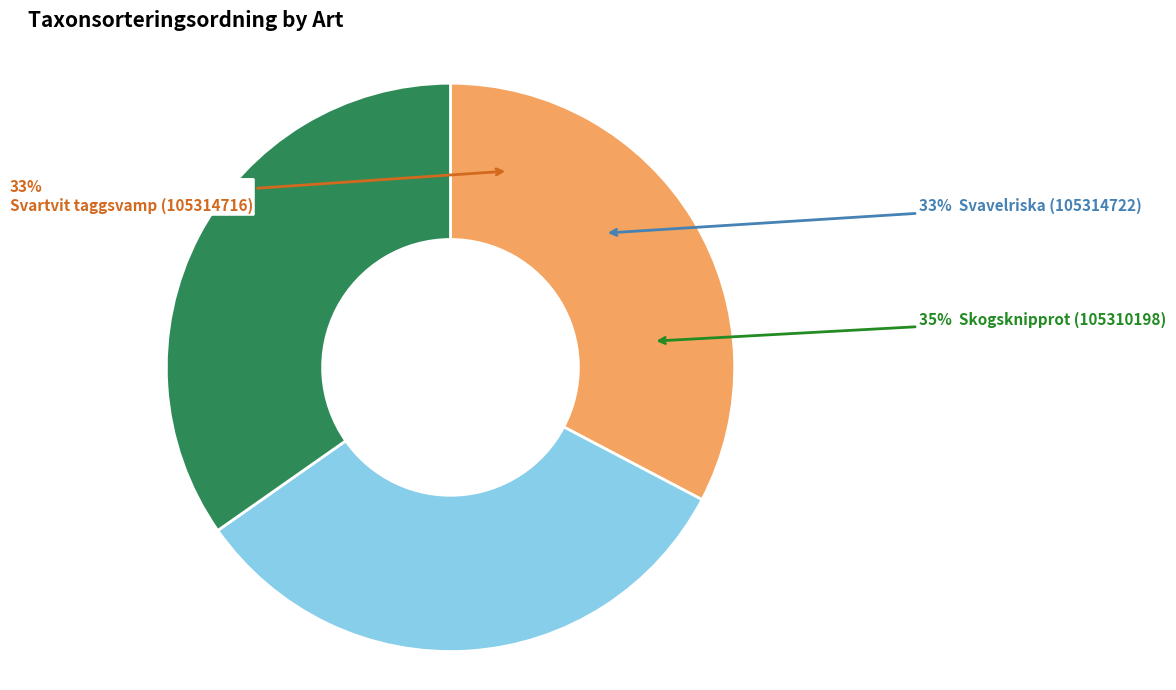

How many segments does this pie chart have?

3